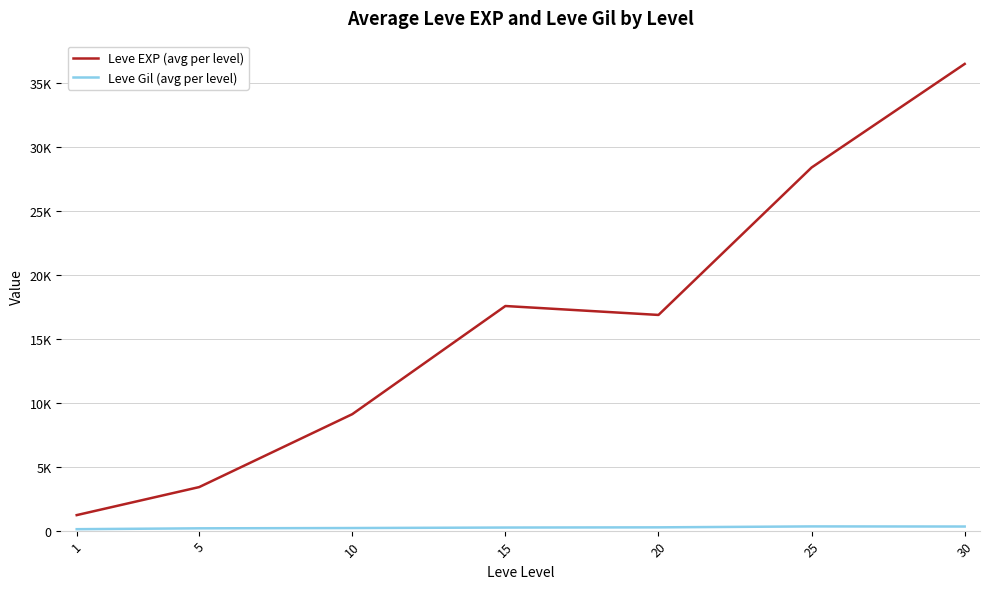

What is the value of the Leve Gil (avg per level) point at the 6th from the left?

329.7